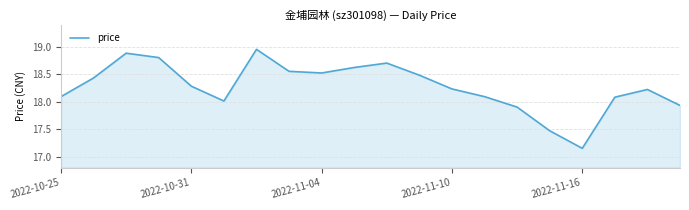

Count the number of data series in this chart.

1